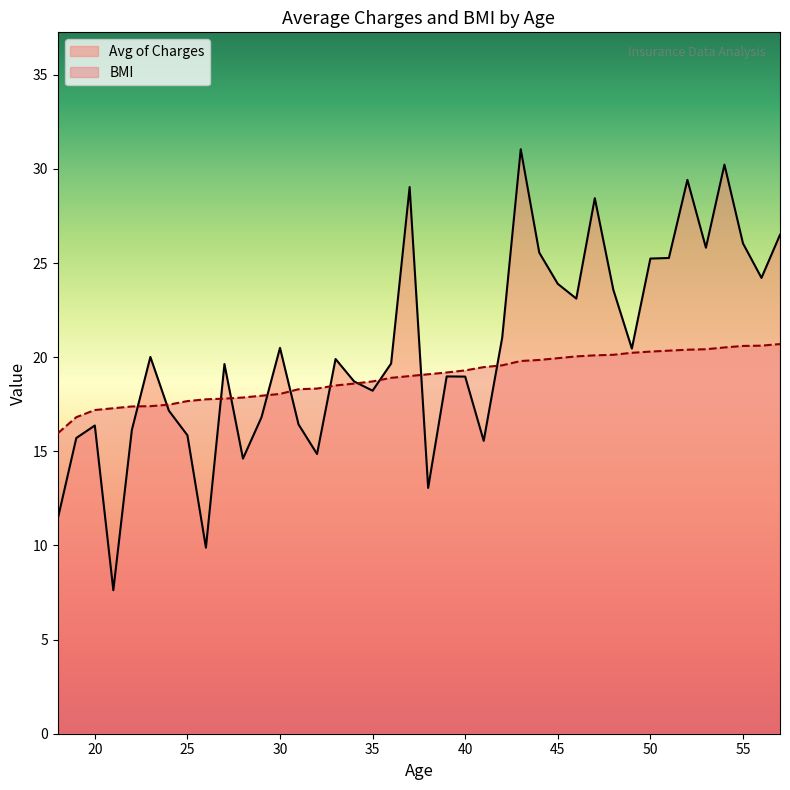

Is it true that BMI equals 32.7 at 42?

False